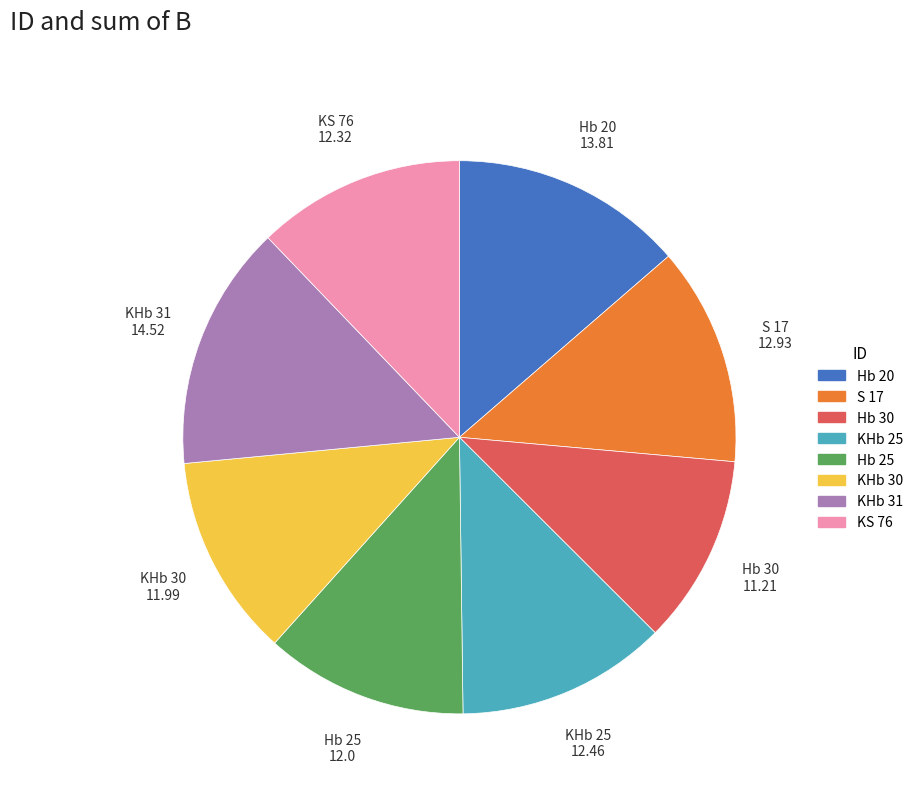

Does any single category account for the majority?

No